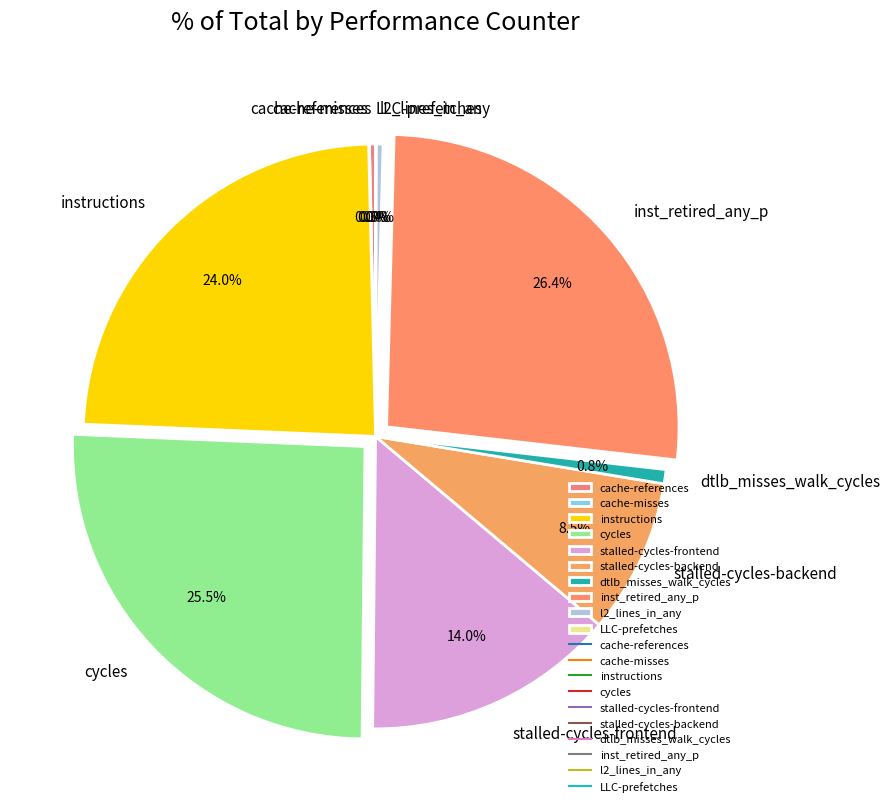

What is the largest slice in the pie chart?

inst_retired_any_p